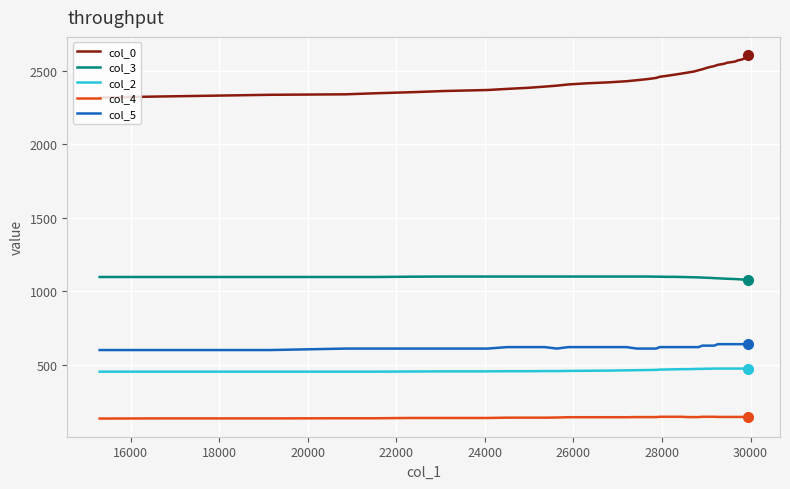

How many lines are shown in the chart?

5